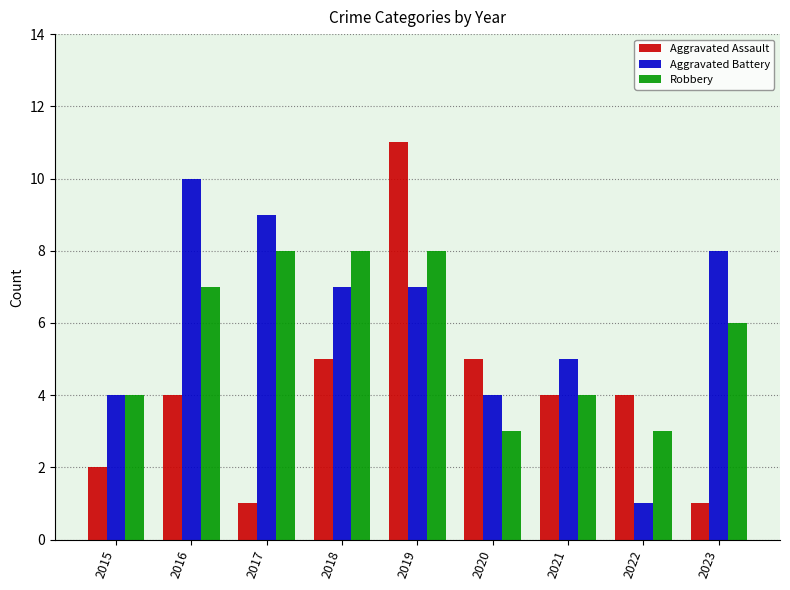

What is the difference between the second highest and minimum values in the Robbery series?

5